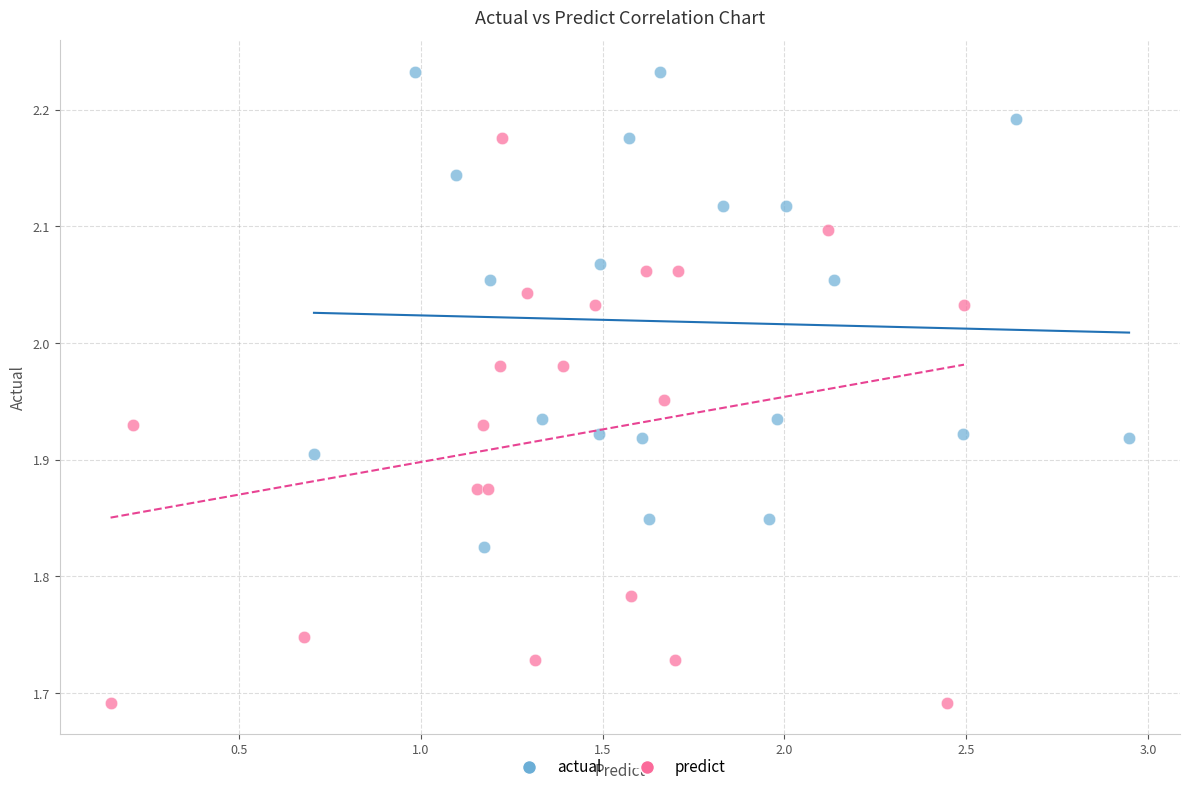

What are all the series names shown in the legend?

actual, predict